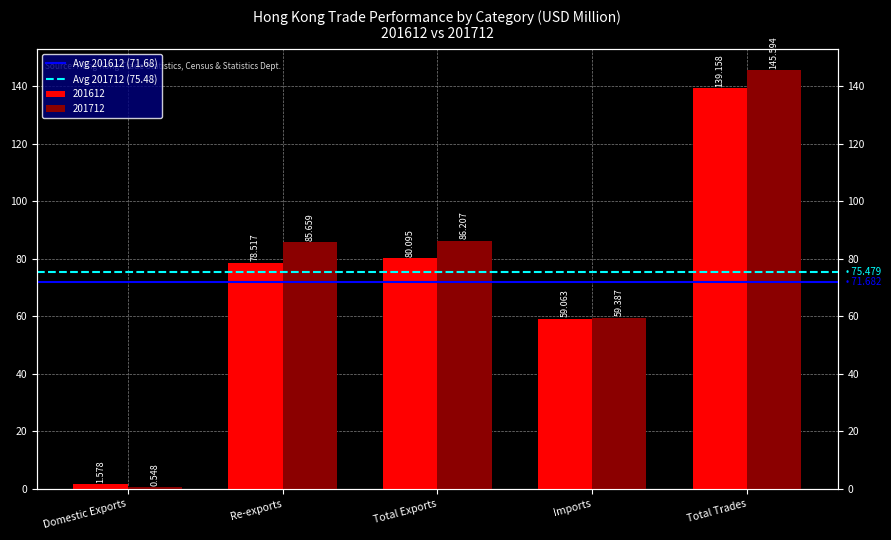

Which has a higher value, Re-exports or Domestic Exports?

Re-exports